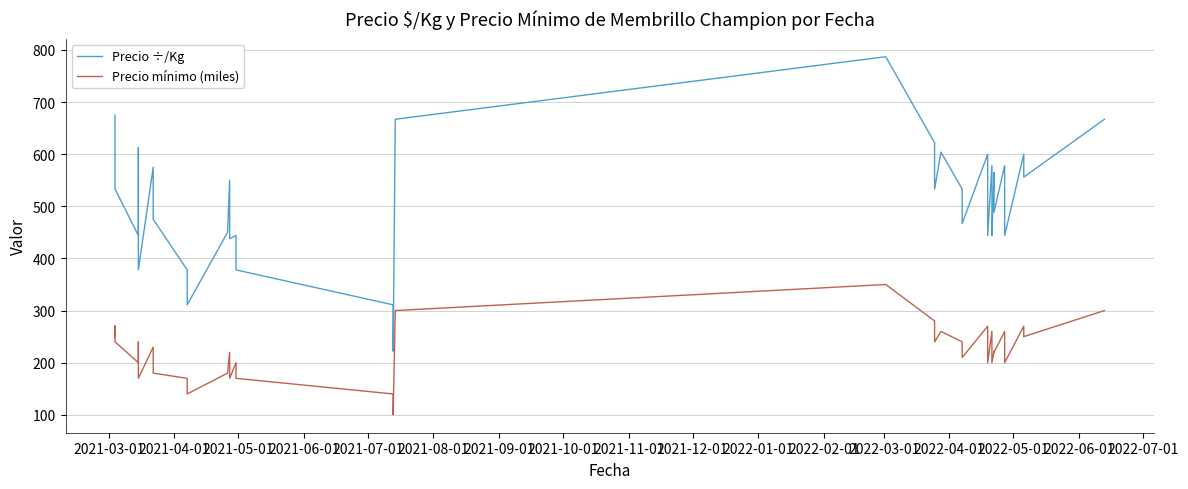

Count the number of data series in this chart.

2